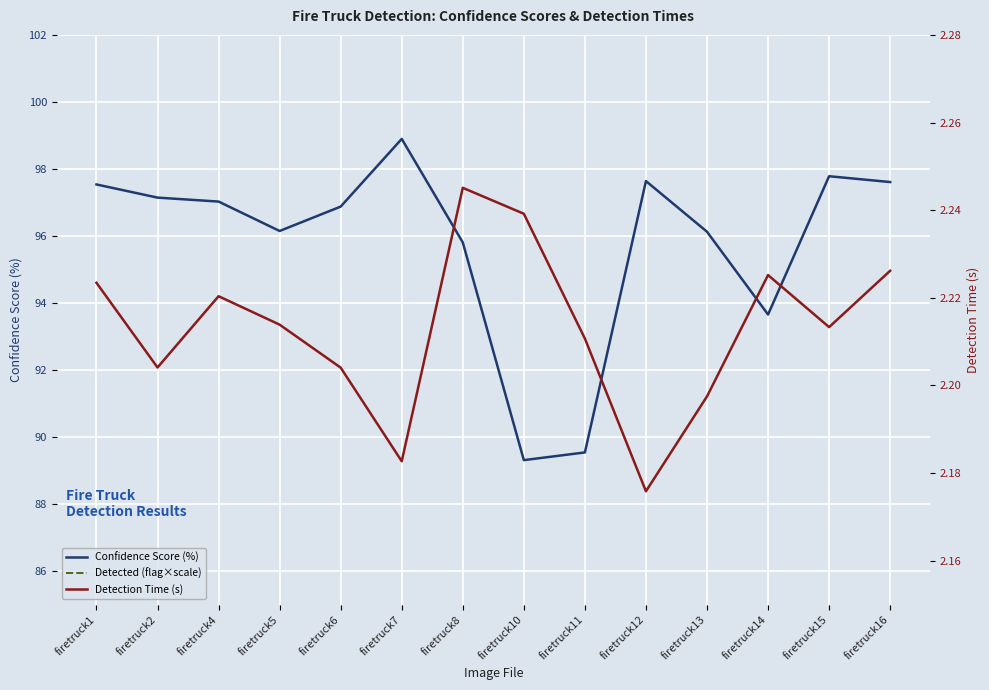

List the series in order of their peak value, lowest first.

Detection Time (s), Confidence Score (%), Detected (flag×scale)